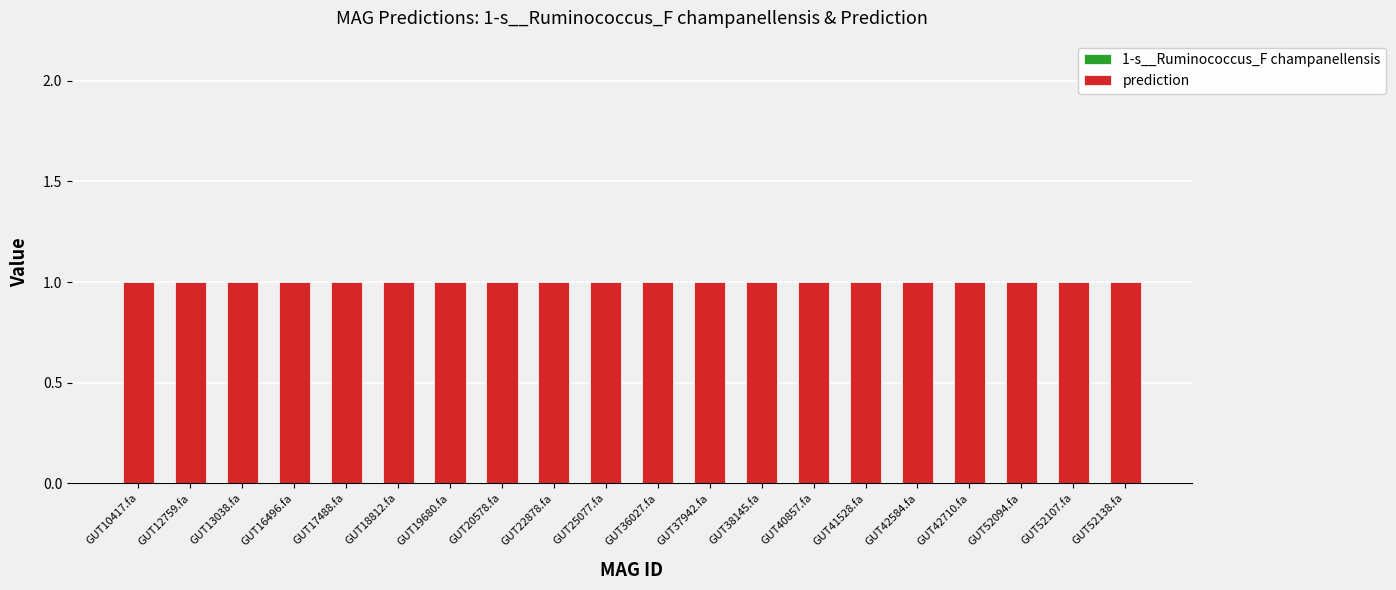

At which label does 1-s__Ruminococcus_F champanellensis reach its peak?

GUT10417.fa